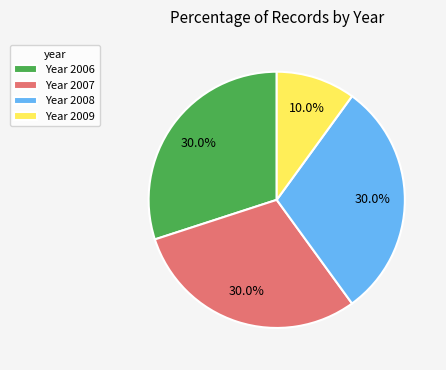

What is the ratio of the value at Year 2008 to the value at Year 2007?

1.0